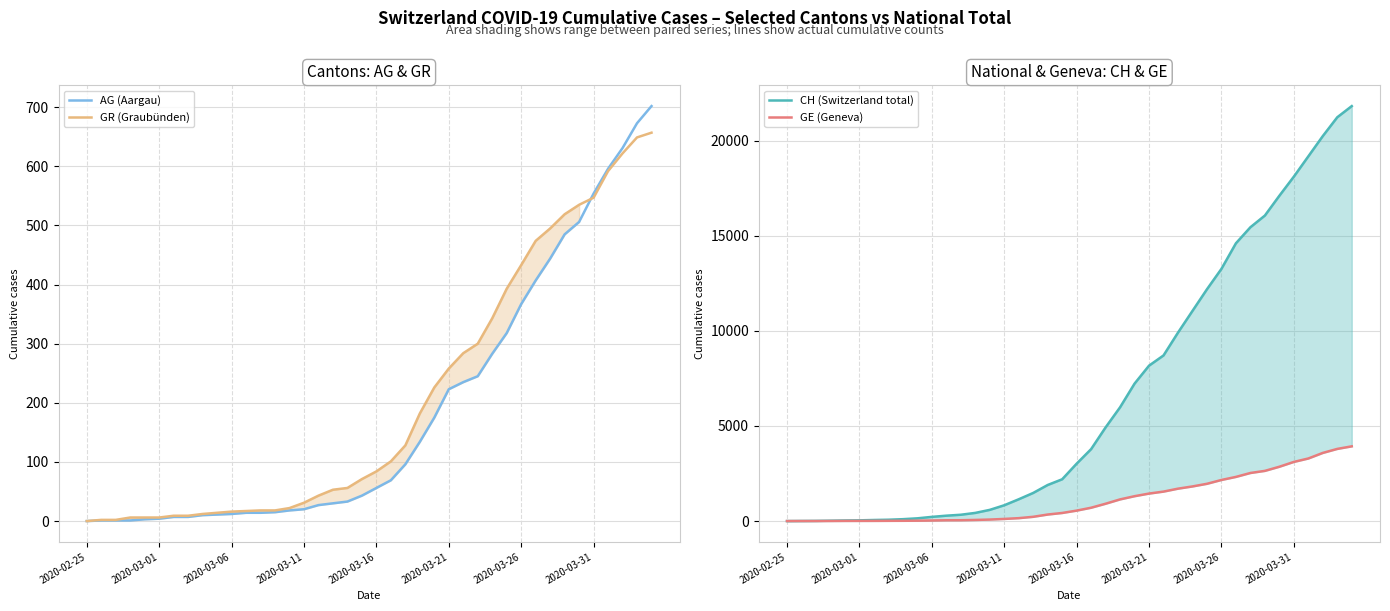

What is the spread (max minus min) of values at 33?

15574